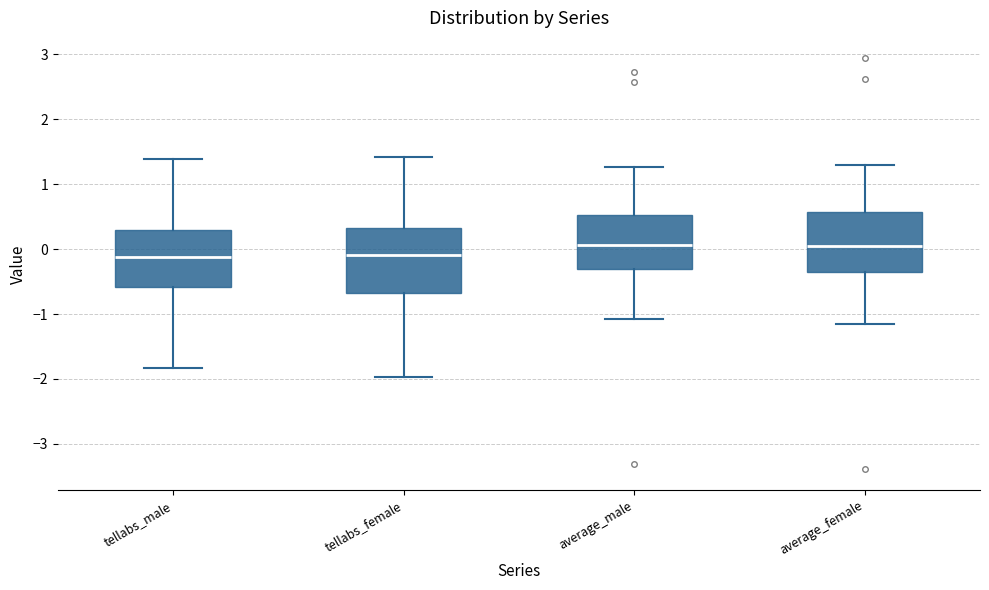

Where does the upper whisker of the box for average_male end on the y-axis? The values are not printed on the chart, so give them approximately, as read against the axis.

1.3